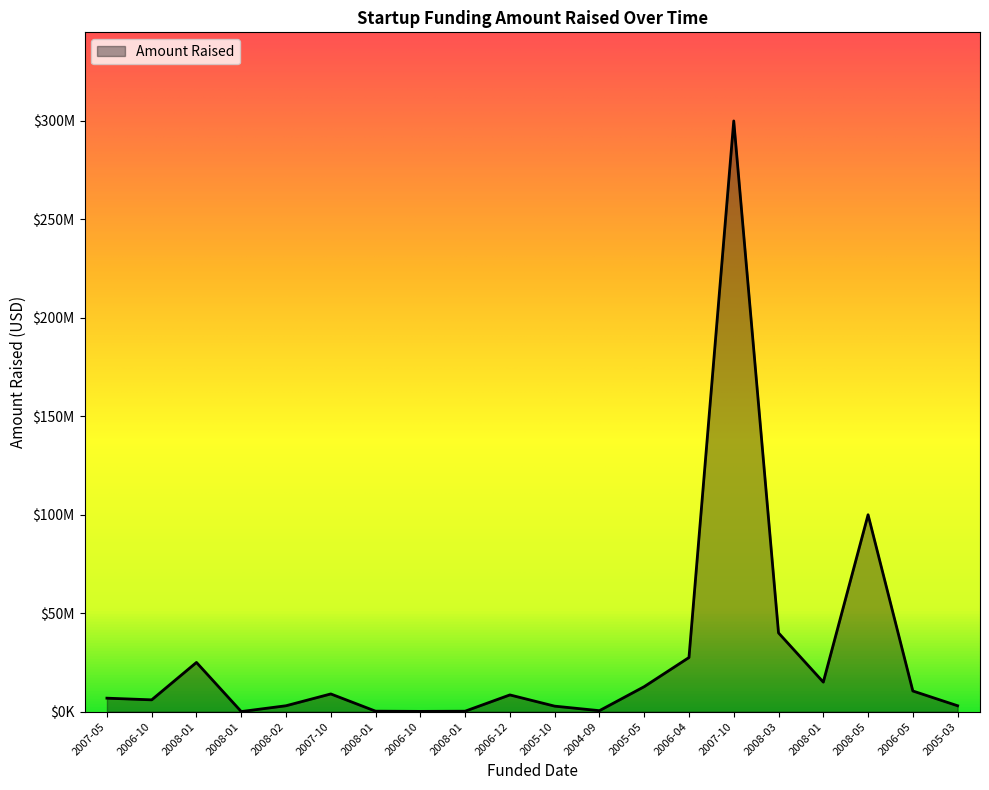

What is the smallest value displayed?

50000